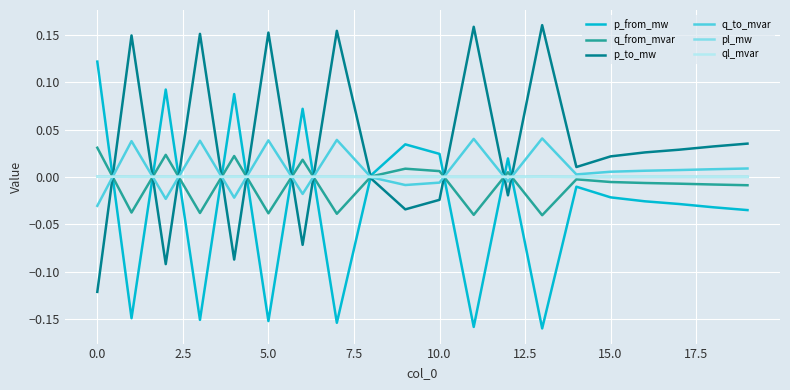

How many intersections are there between ql_mvar and q_from_mvar?

11